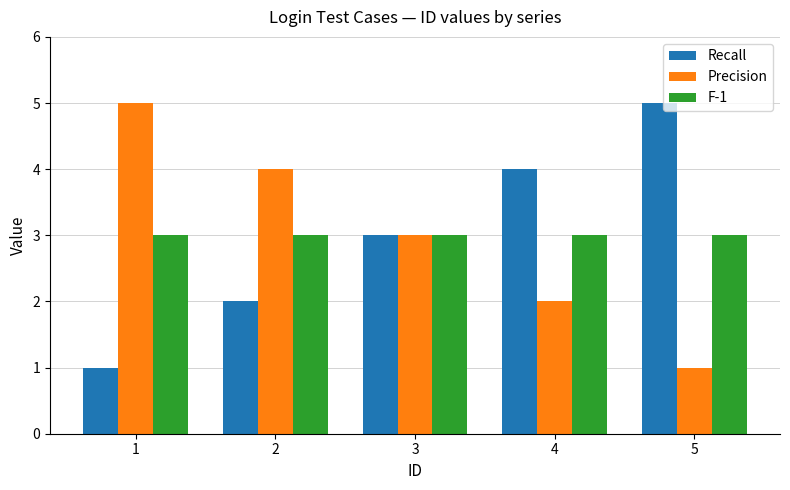

What is the value of the Precision bar at the 2nd from the left?

4